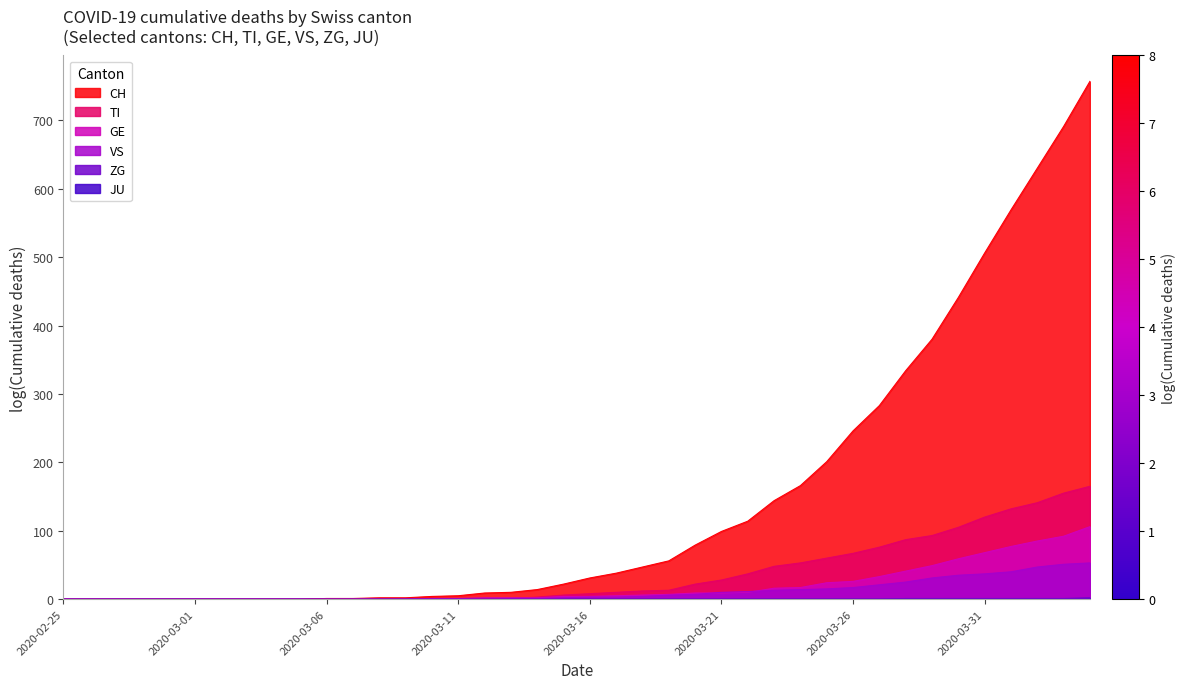

Which series has the widest spread of values?

CH